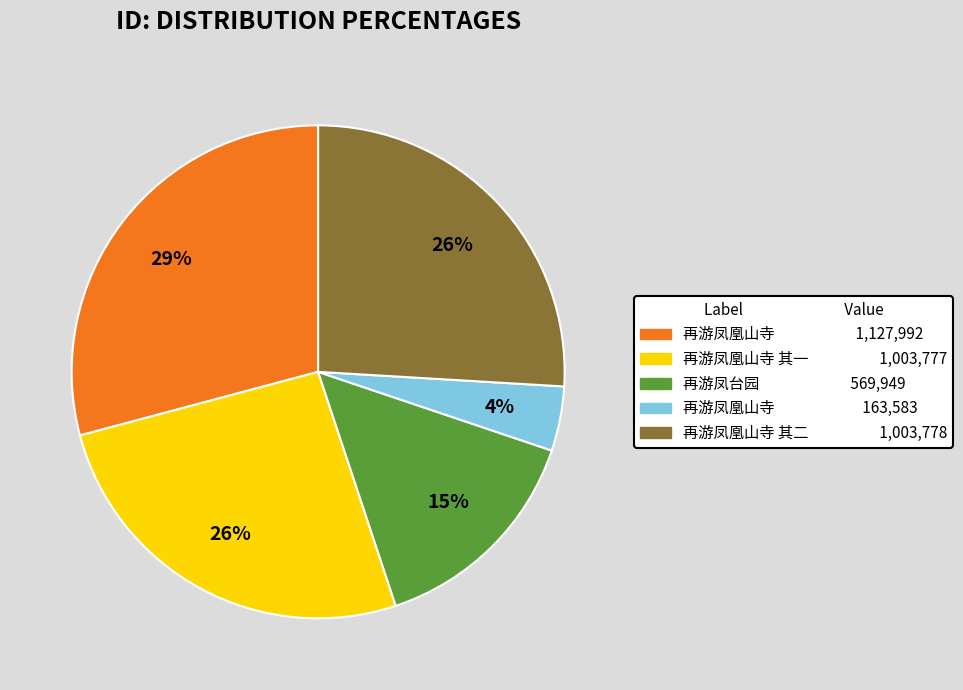

Is there any slice that represents more than half of the pie?

No